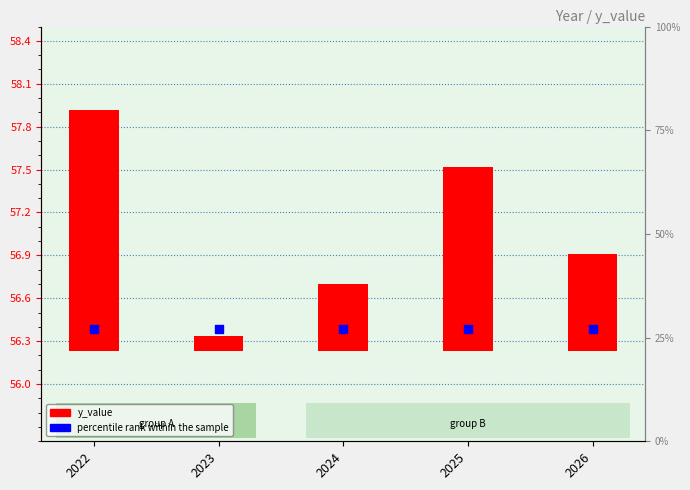

At how many categories does at least one series exceed 20?

5